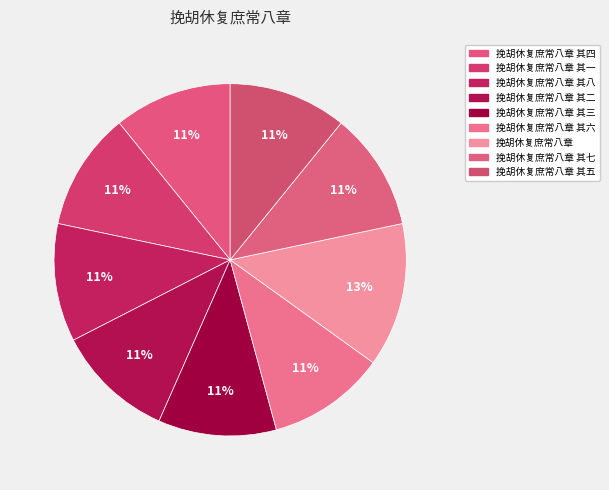

Which category has the smallest portion of the pie?

挽胡休复庶常八章 其一